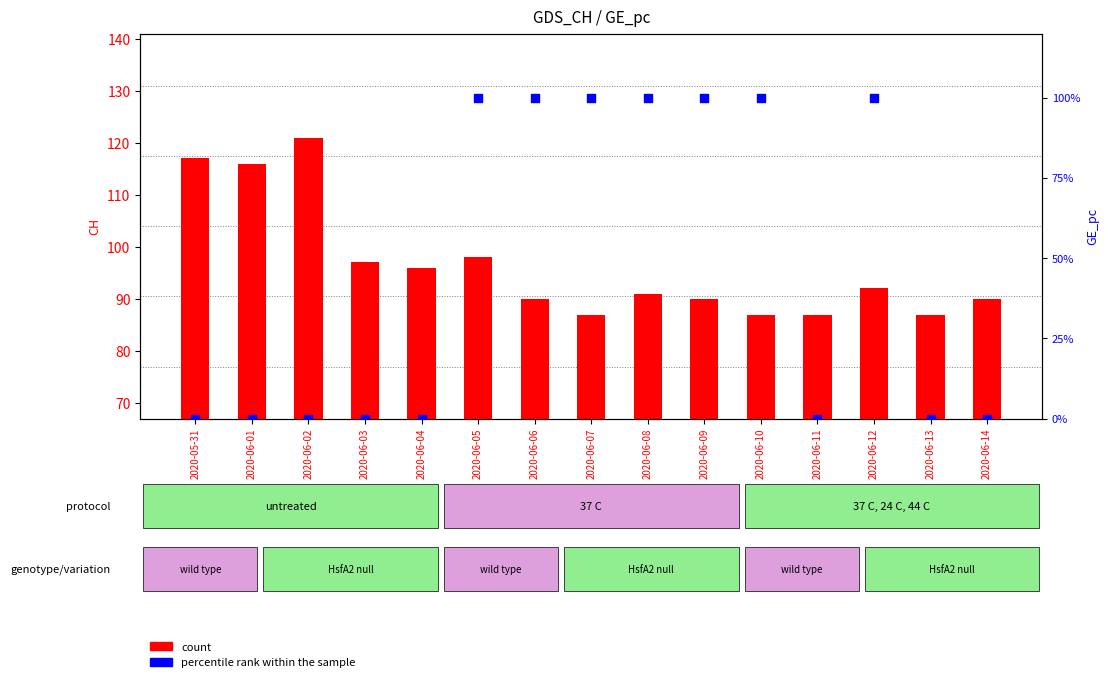

What are all the series names shown in the legend?

count, percentile rank within the sample